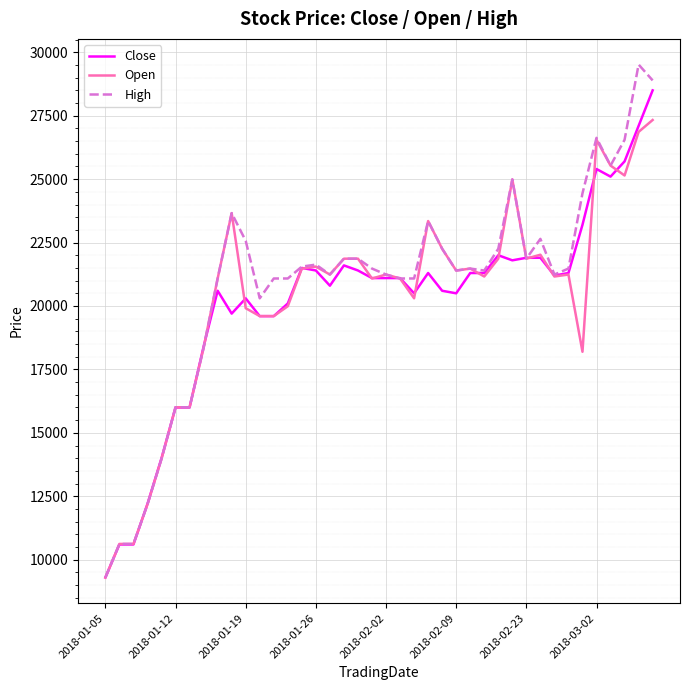

Which series has the widest spread of values?

High